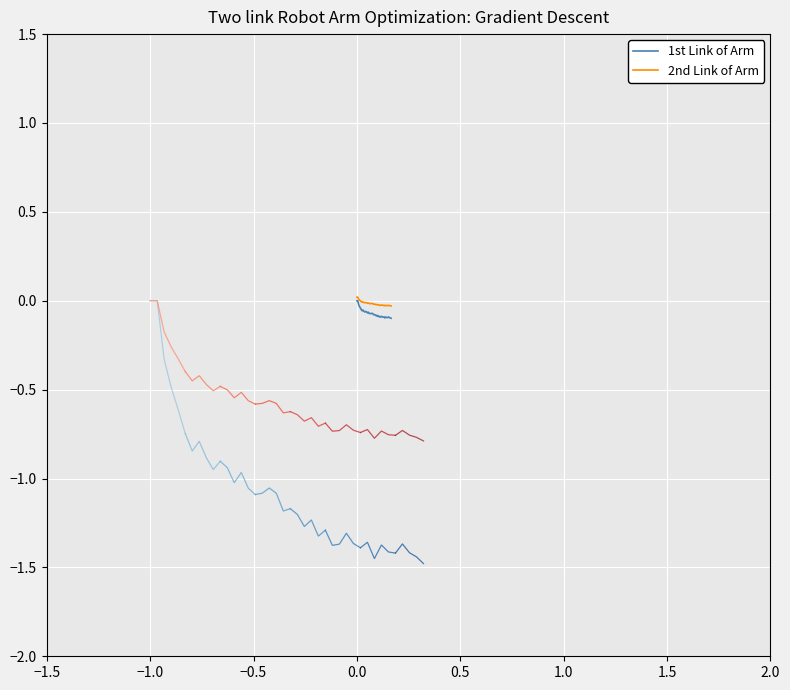

What position from the left is −0.5?

3